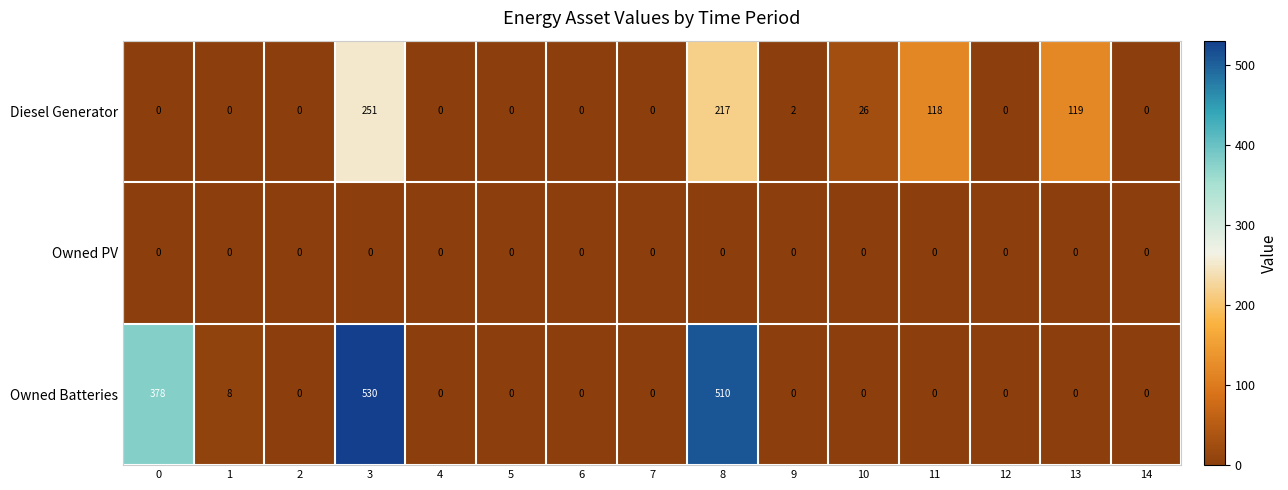

Which series has the largest range (max minus min)?

Owned Batteries